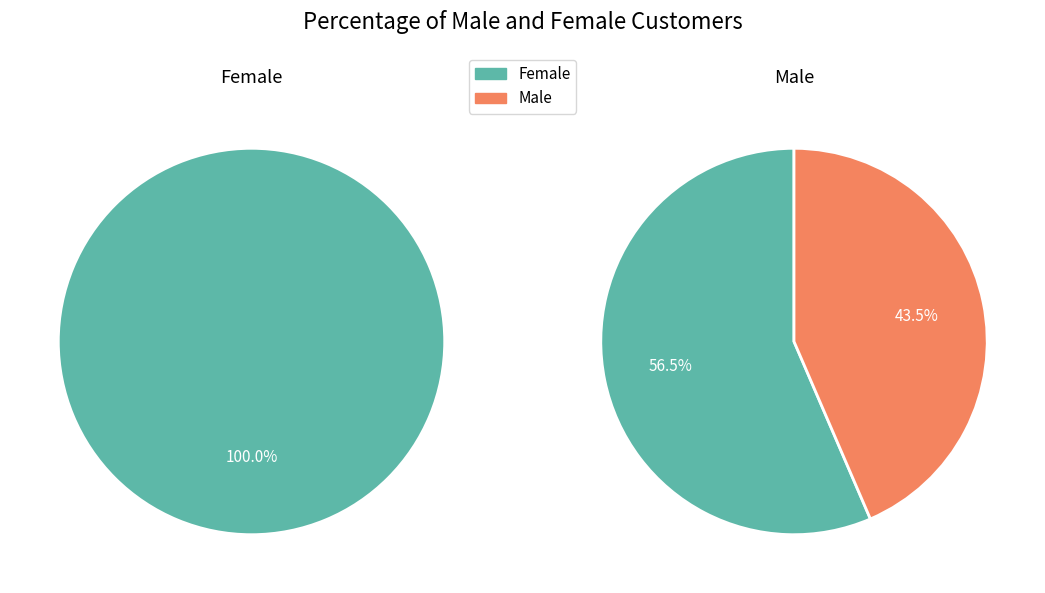

Combined, what portion of the pie is Male and Female?

100.0%